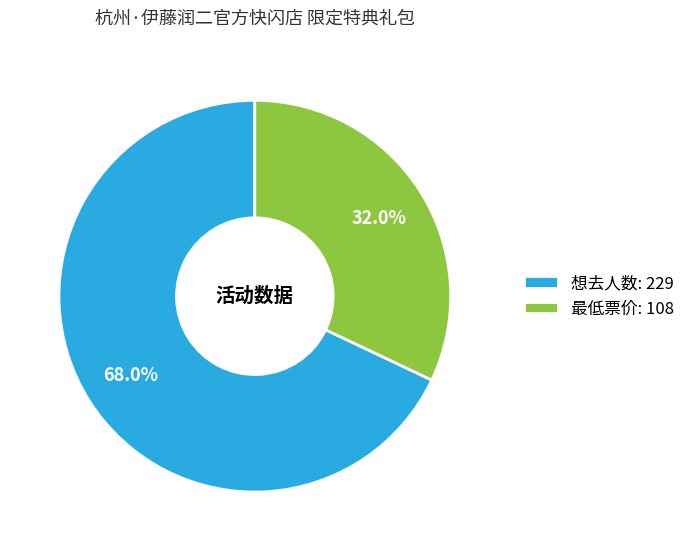

To the nearest percent, what is the combined percentage of 最低票价 and 想去人数?

100%